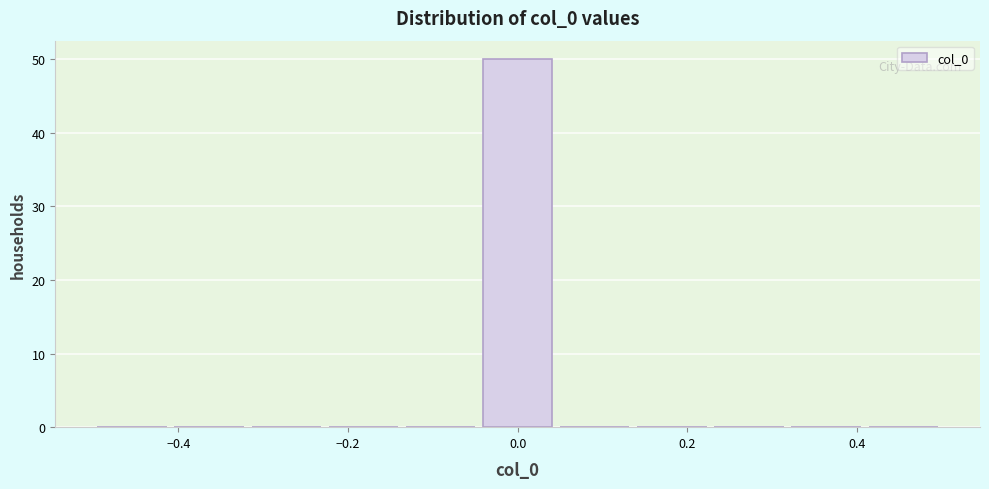

Over which range of the x-axis is the bar tallest?

-0.04 to 0.04